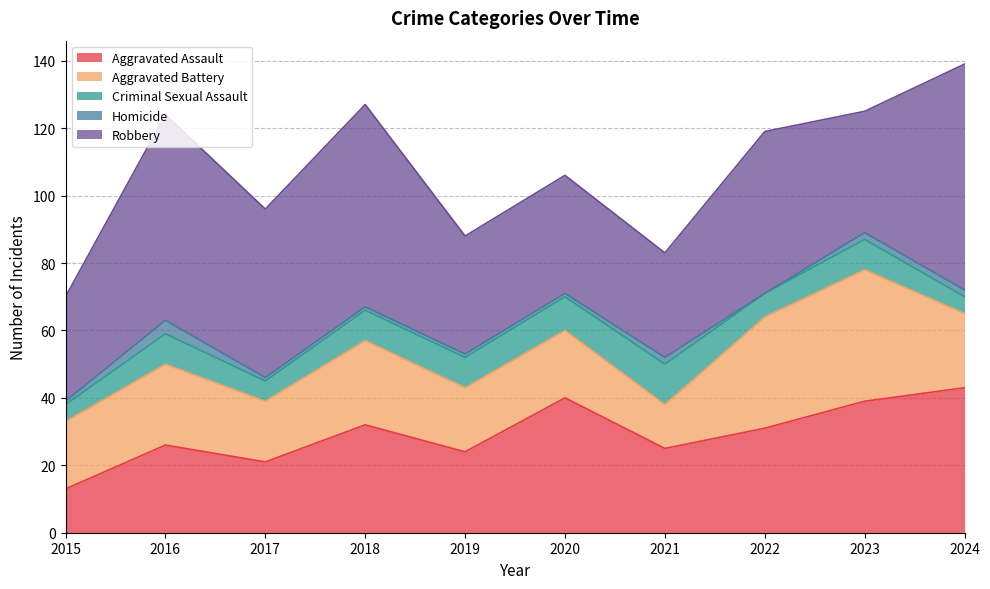

Count the number of categories in the chart.

10